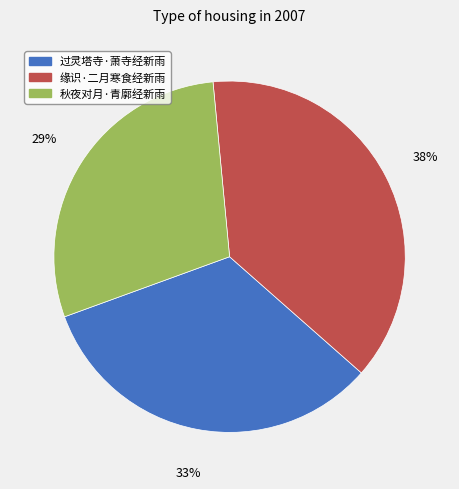

Is it true that 过灵塔寺·萧寺经新雨 is 33% of the pie?

True